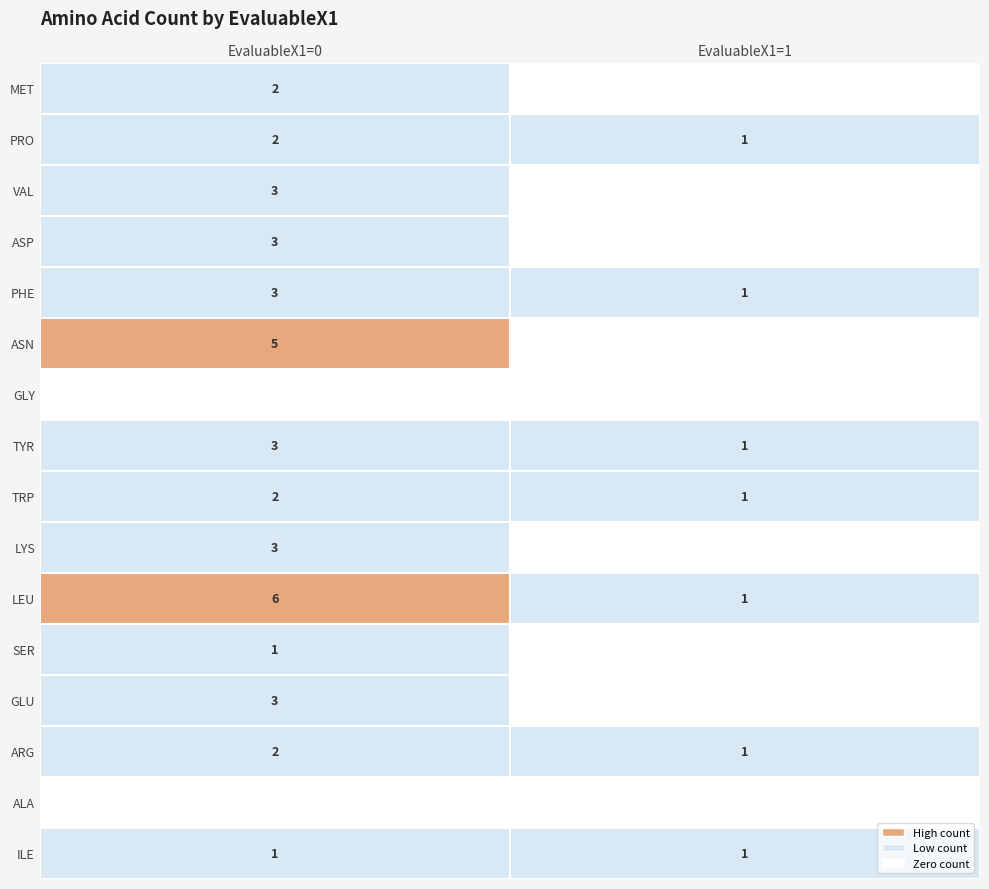

Reading left to right, what are all the values shown in this chart?

MET: 2	0
PRO: 2	1
VAL: 3	0
ASP: 3	0
PHE: 3	1
ASN: 5	0
GLY: 0	0
TYR: 3	1
TRP: 2	1
LYS: 3	0
LEU: 6	1
SER: 1	0
GLU: 3	0
ARG: 2	1
ALA: 0	0
ILE: 1	1